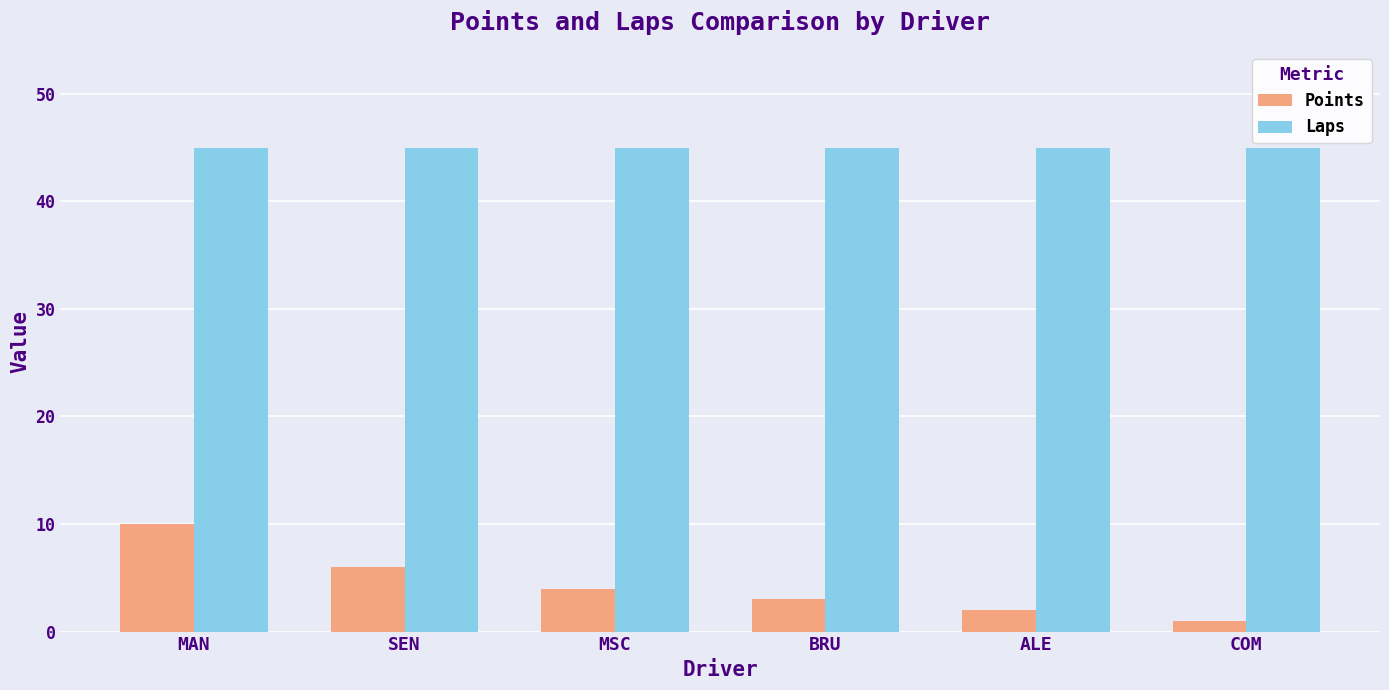

What is the label of the 3rd bar from the right?

BRU